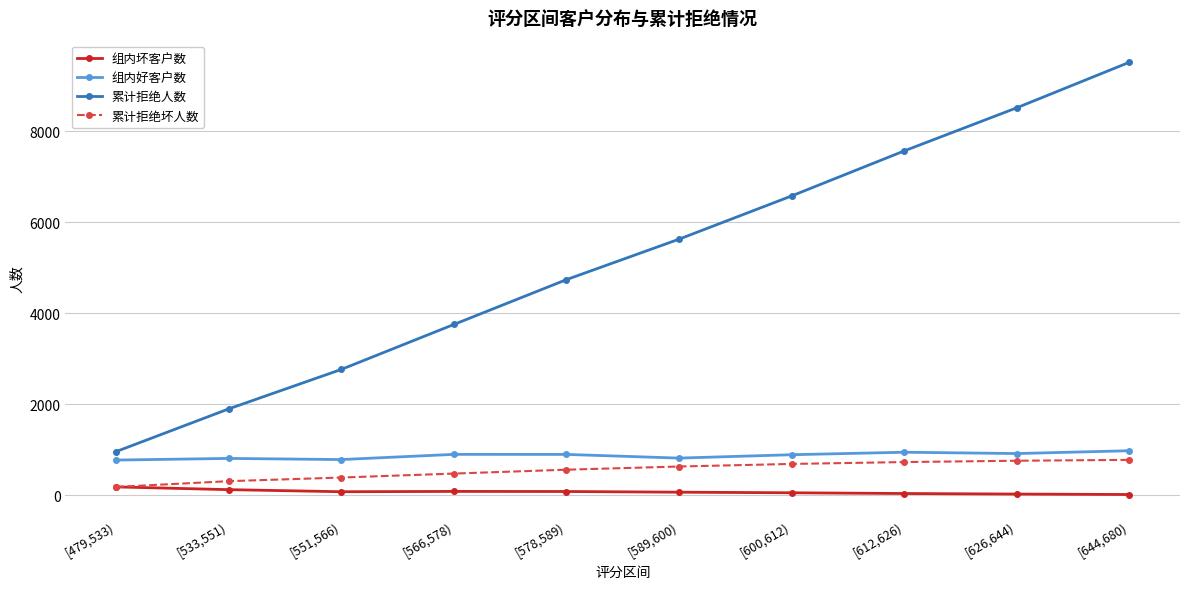

Between [626,644) and [644,680), which series saw the biggest shift?

累计拒绝人数